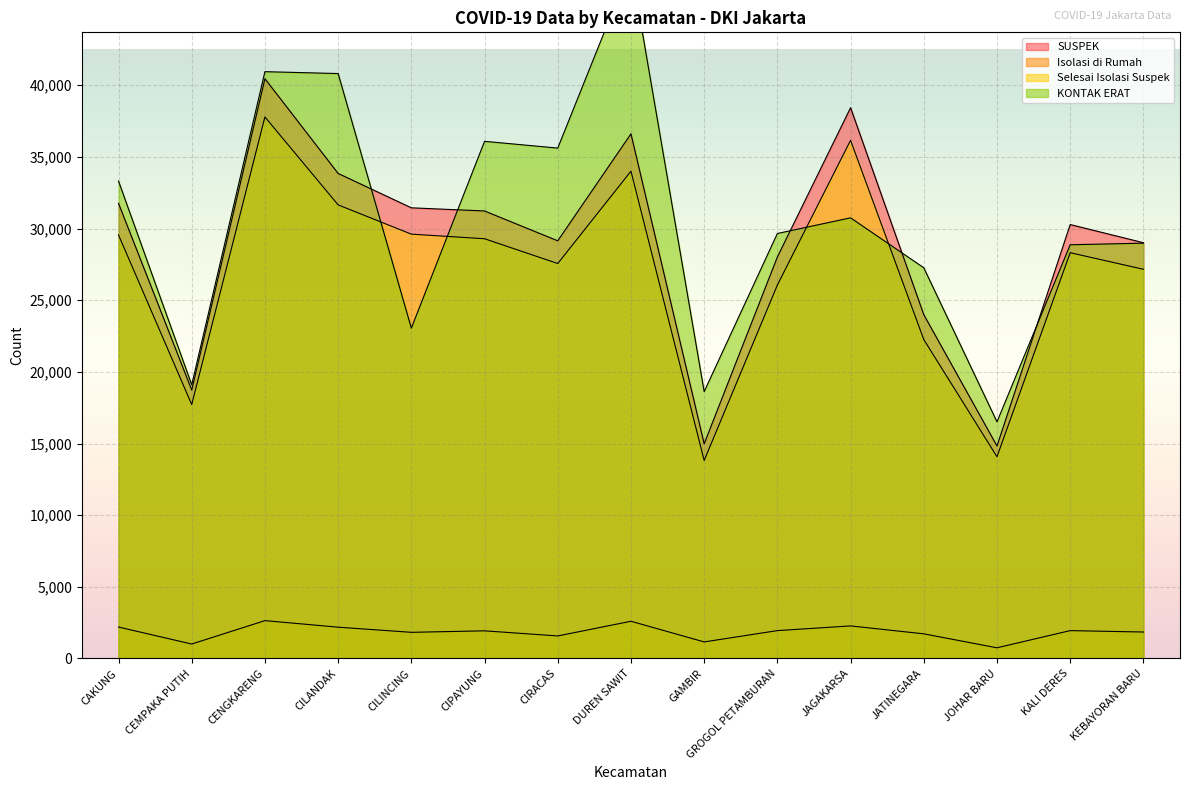

What is the value of the Selesai Isolasi Suspek point at the 14th from the left?

28315